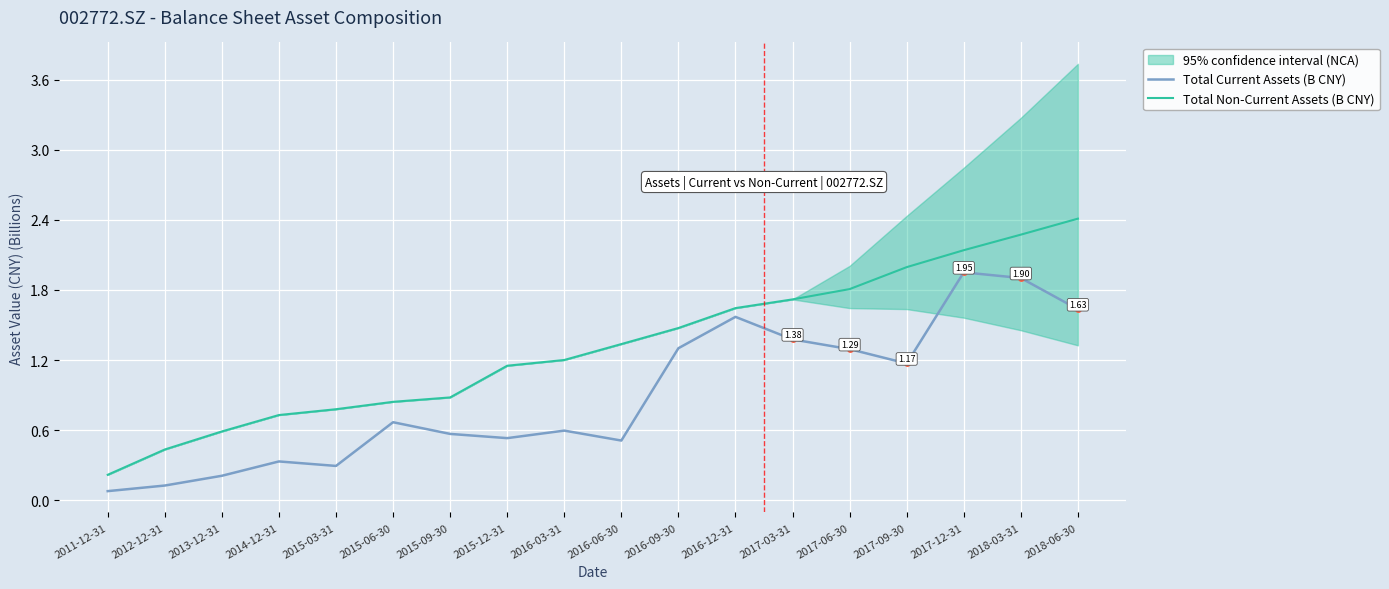

Between 2016-12-31 and 2017-03-31, which series saw the biggest shift?

Total Current Assets (B CNY)